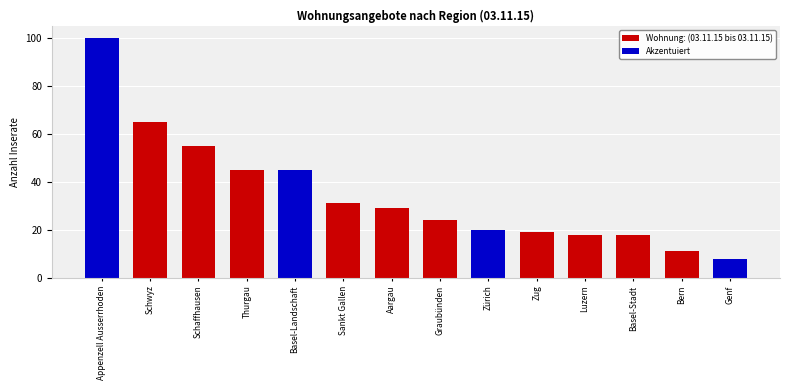

Between Graubünden and Aargau, which is larger?

Aargau